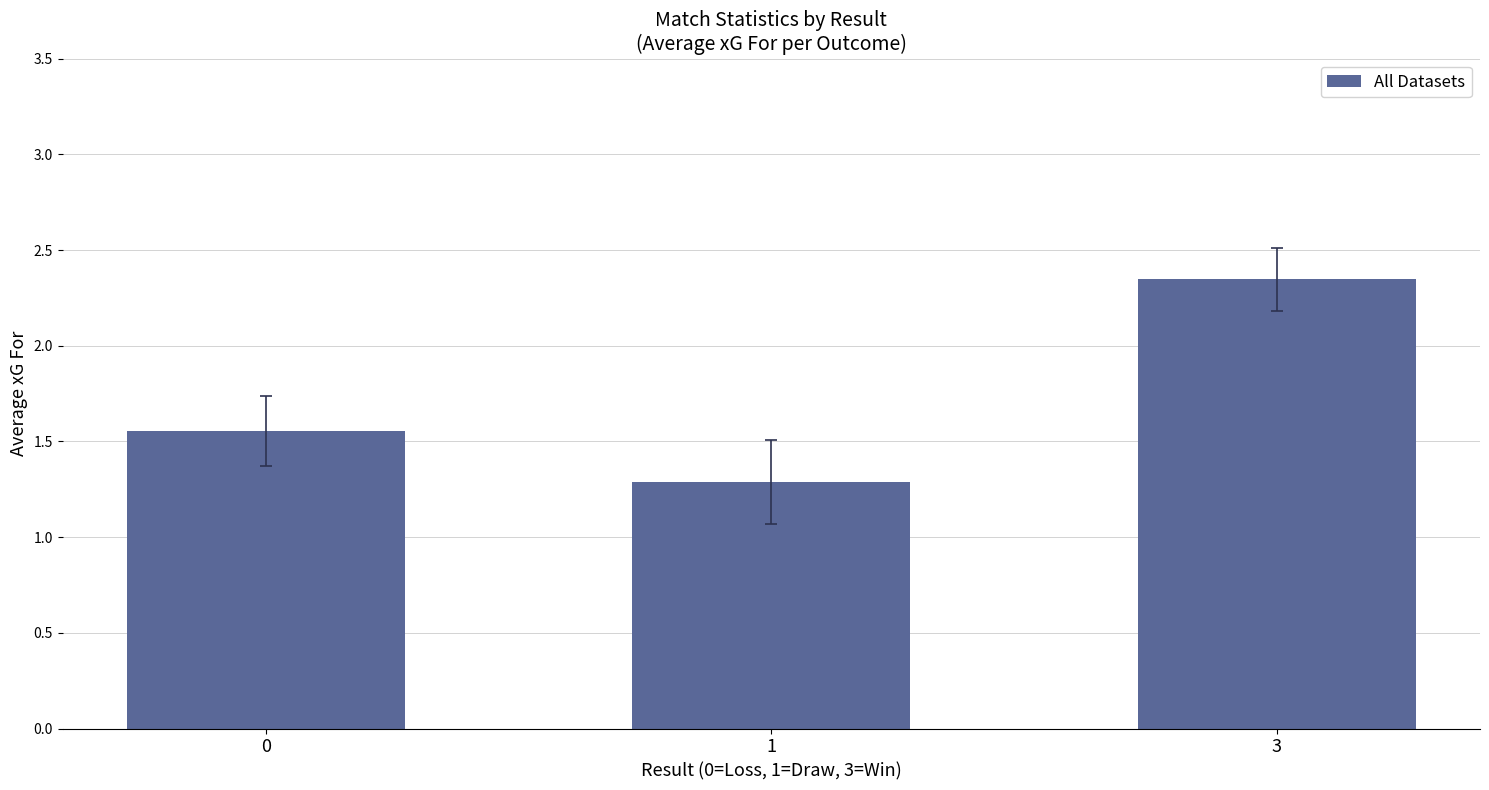

Which label corresponds to the largest value in the chart?

3